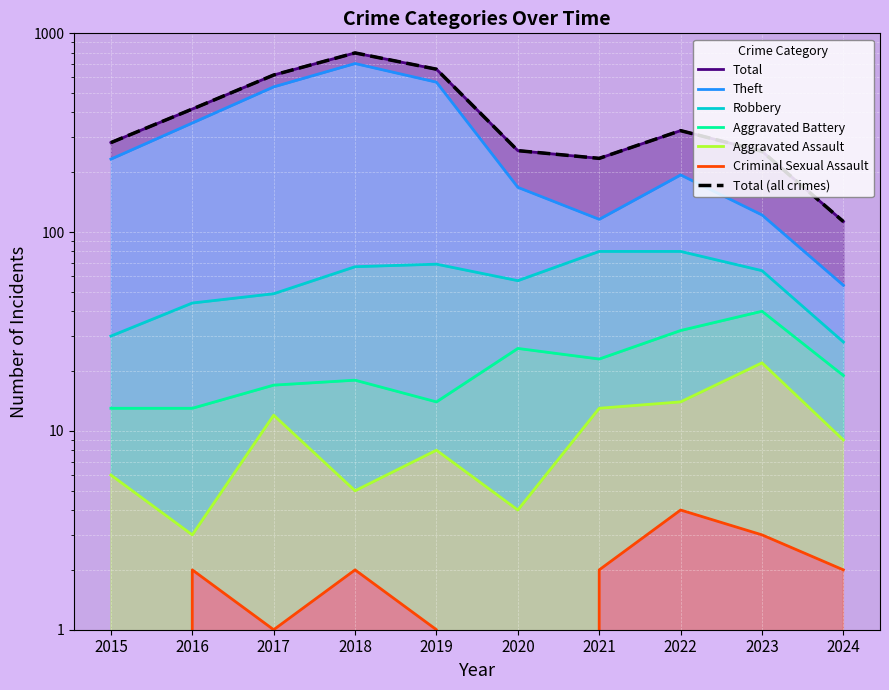

At which category does Robbery reach its first local peak?

2019